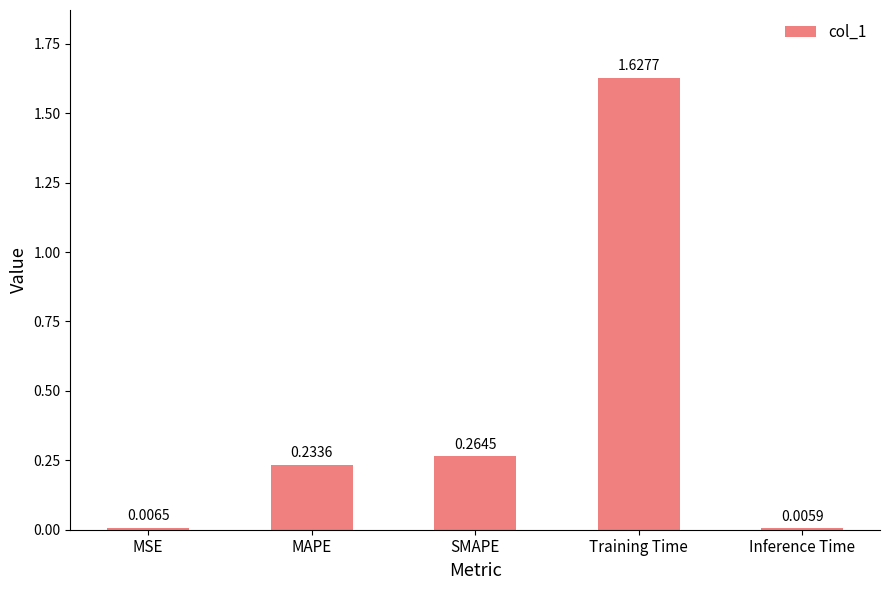

What is the label of the 3rd bar from the right?

SMAPE